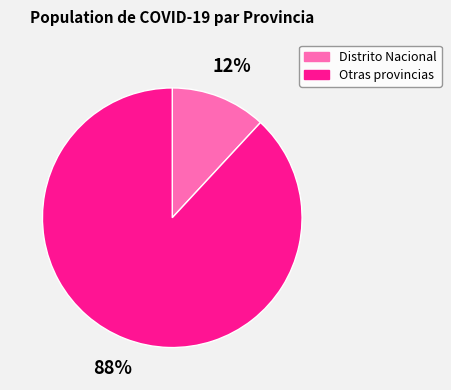

Count the number of slices in the pie.

2